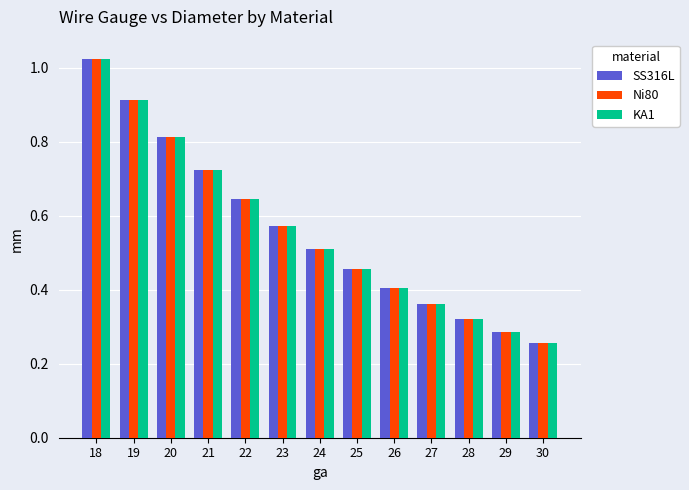

What is the total value across all series at 25?

1.4